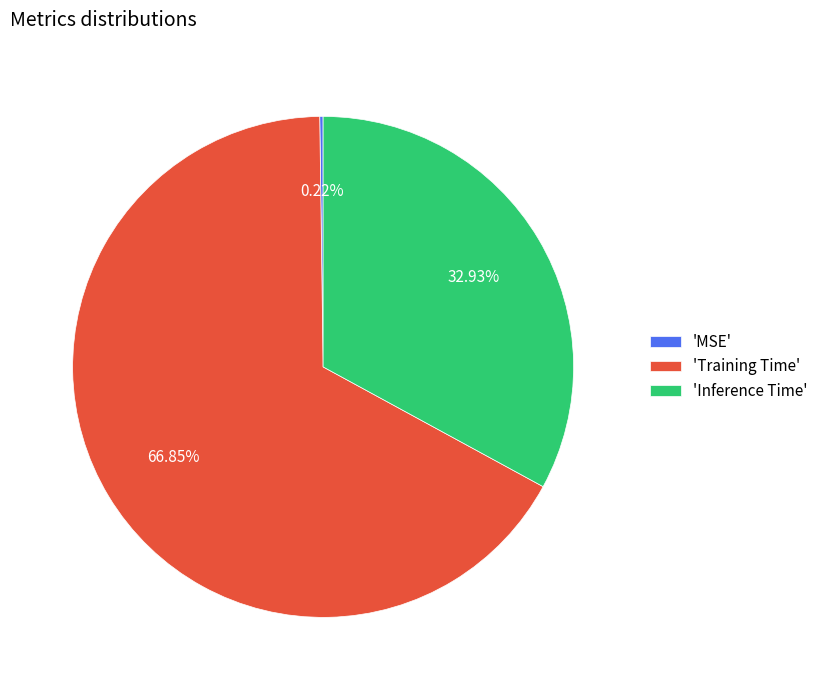

Which category has the biggest portion of the pie?

'Training Time'